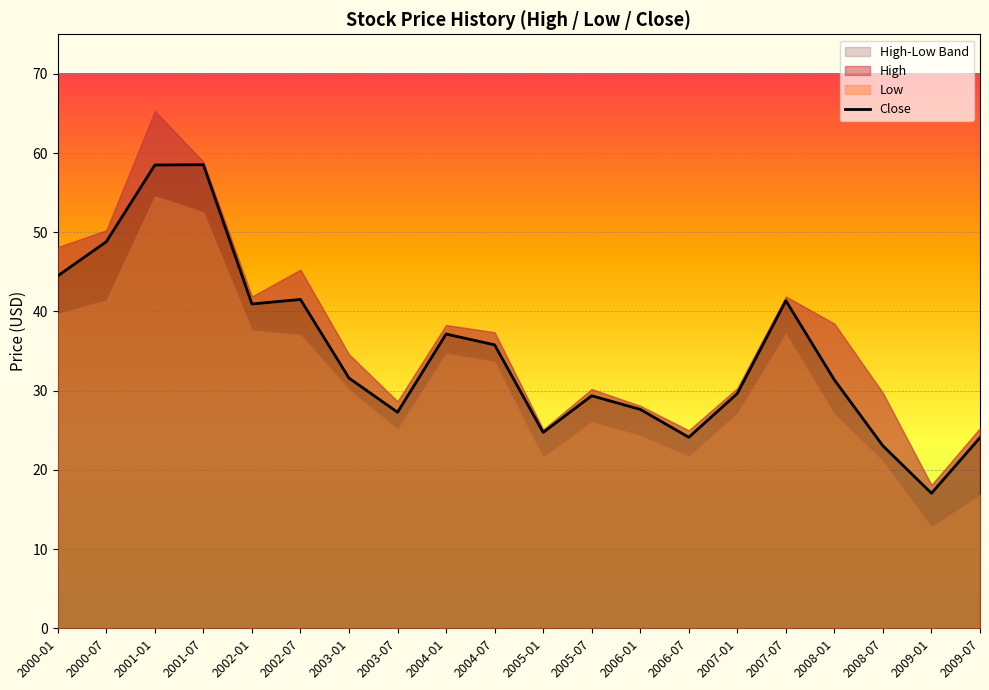

Reading left to right, extract all data points from this chart.

2000-01=44.5	2000-07=48.8	2001-01=58.5	2001-07=58.5	2002-01=41.0	2002-07=41.5	2003-01=31.6	2003-07=27.3	2004-01=37.2	2004-07=35.8	2005-01=24.7	2005-07=29.4	2006-01=27.6	2006-07=24.1	2007-01=29.6	2007-07=41.4	2008-01=31.4	2008-07=23.0	2009-01=17.0	2009-07=24.1